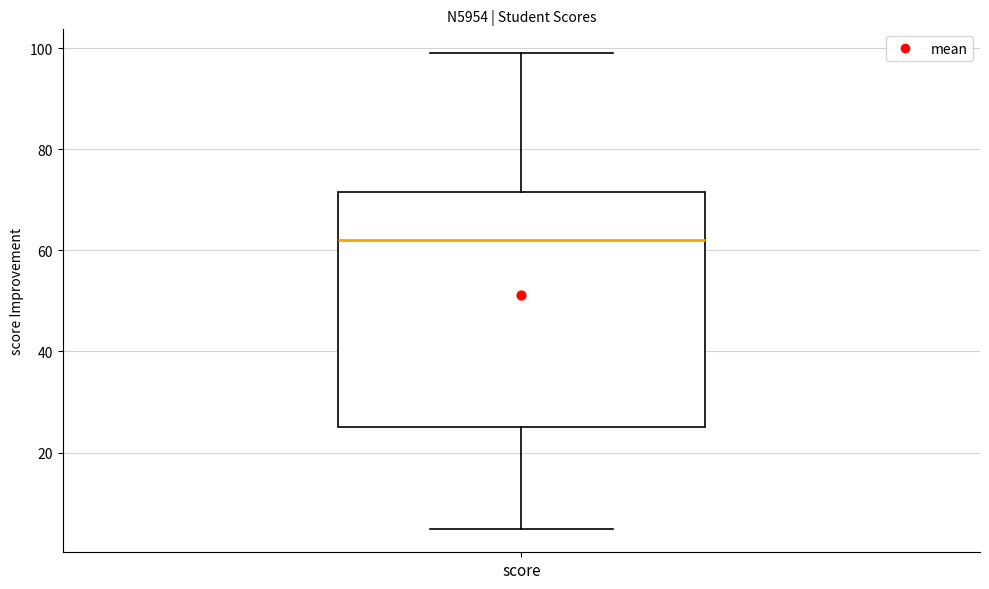

Where does the median line of the box for score sit on the y-axis? The values are not printed on the chart, so give them approximately, as read against the axis.

62